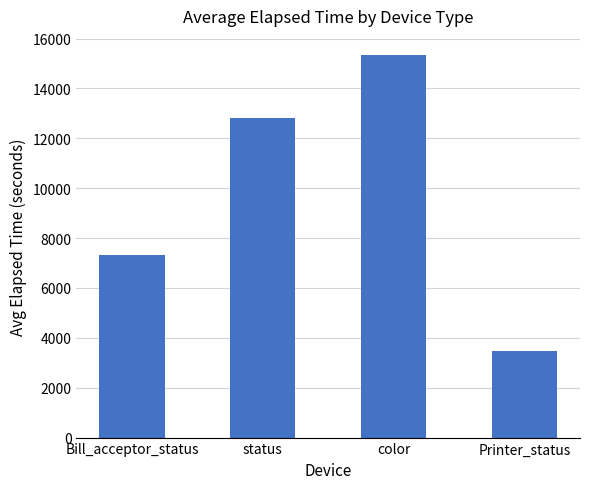

Are the bars grouped side by side (vs. stacked)?

No